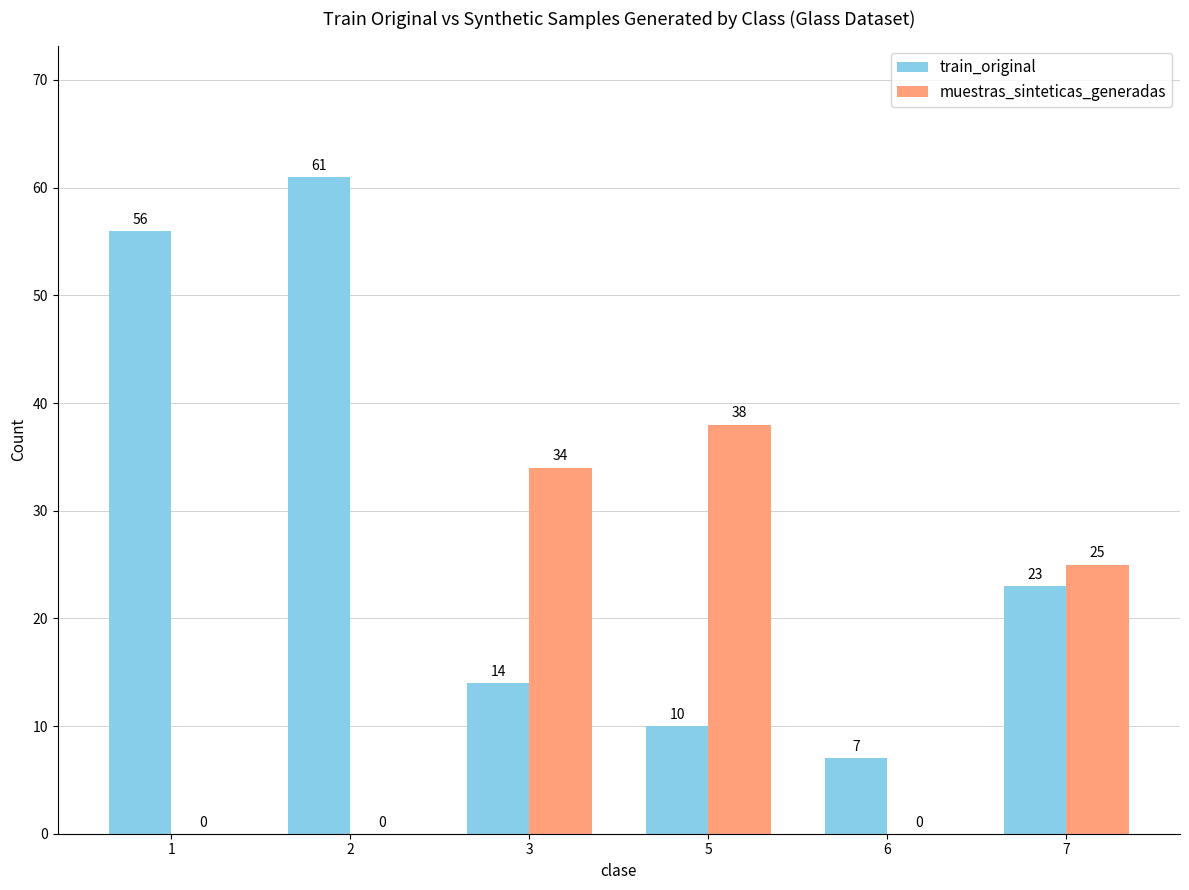

Which series has the largest total across all categories?

train_original